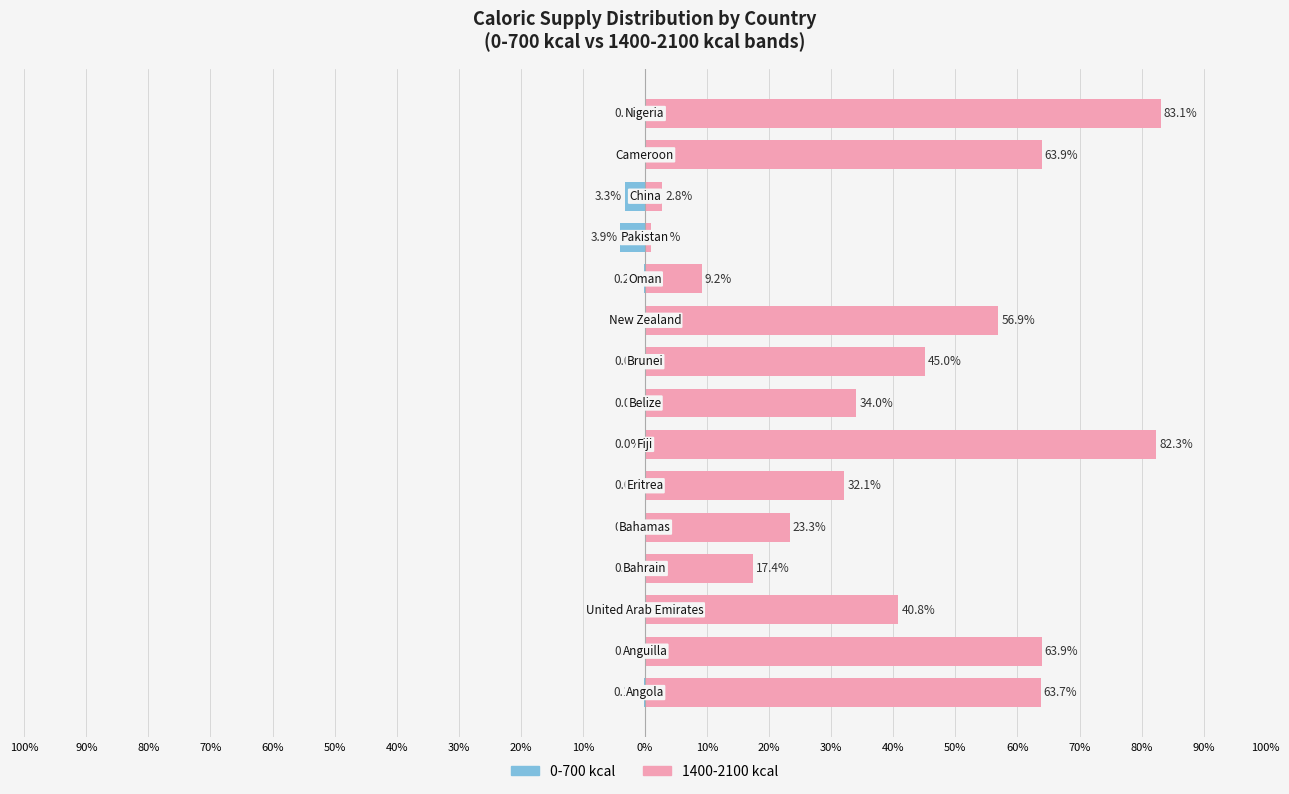

List the series in order of their peak value, highest first.

1400-2100 kcal, 0-700 kcal